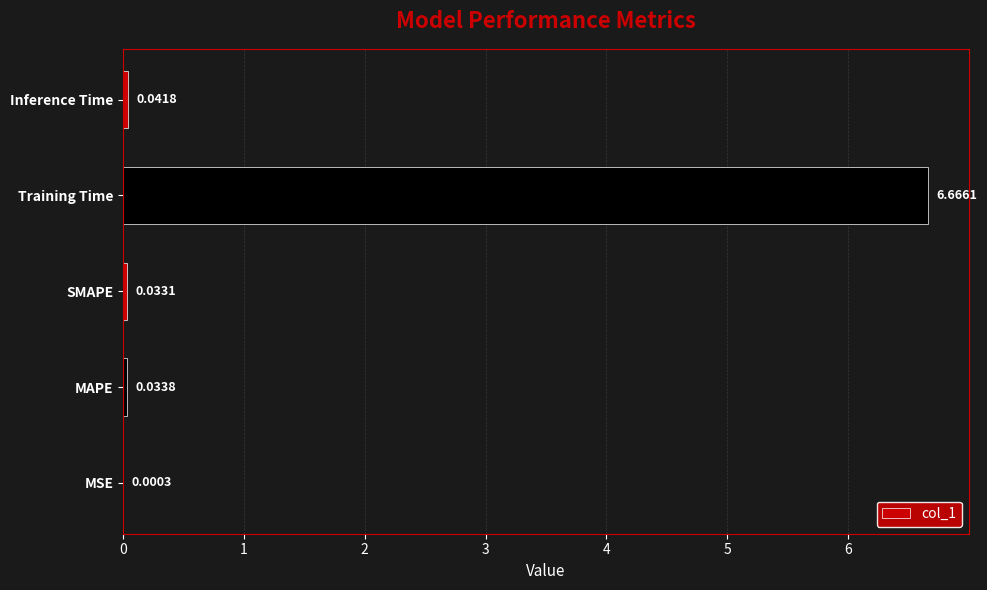

At which label is the value closest to 3?

Inference Time